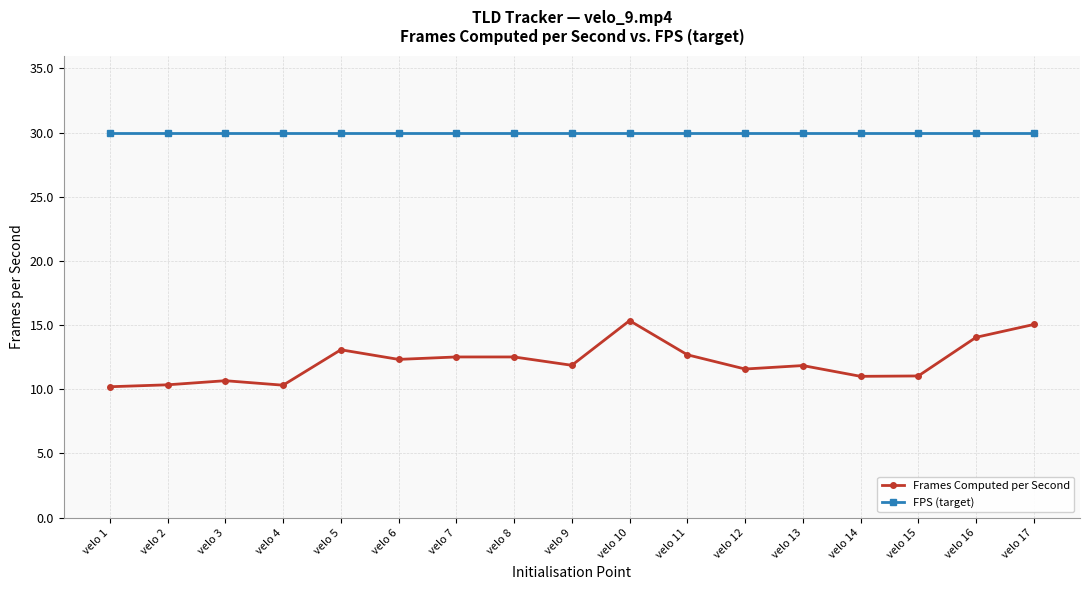

What is the sum of all Frames Computed per Second values?

206.5